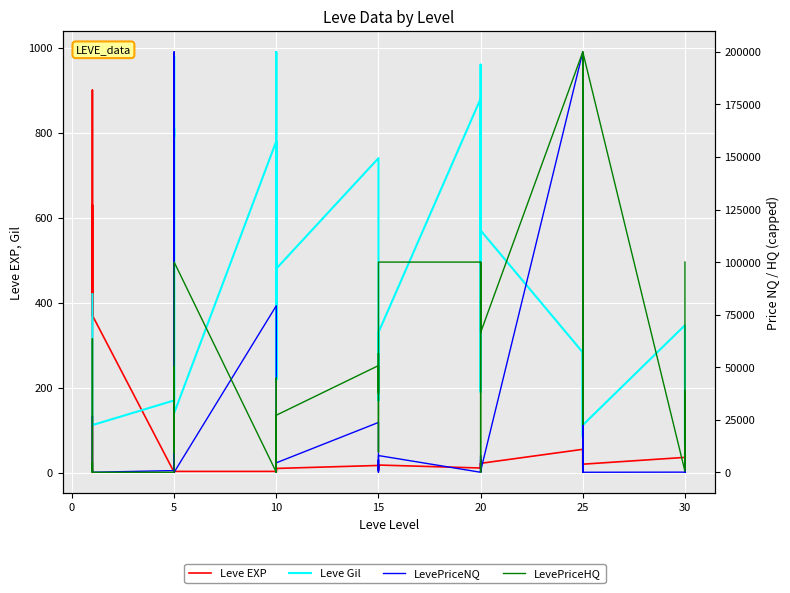

Rank the series by their maximum value, from highest to lowest.

LevePriceNQ, LevePriceHQ, Leve Gil, Leve EXP